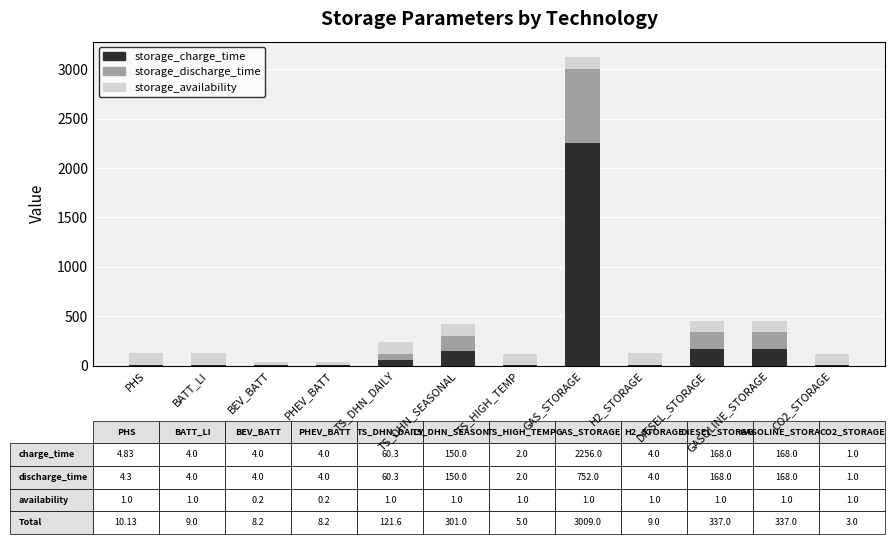

What is the total value across all series at CO2_STORAGE?

119.8